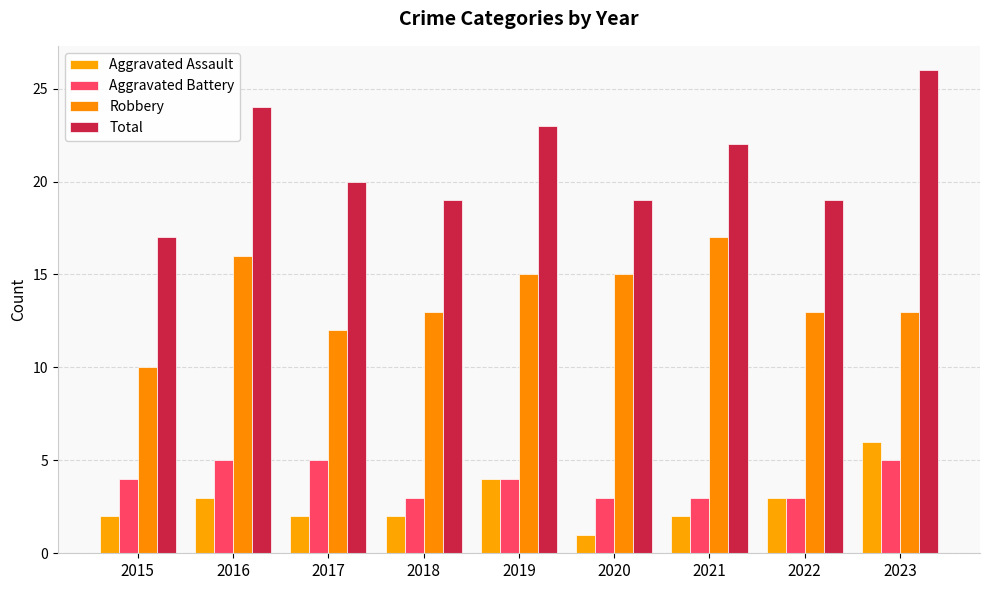

At how many categories does at least one series exceed 16?

9